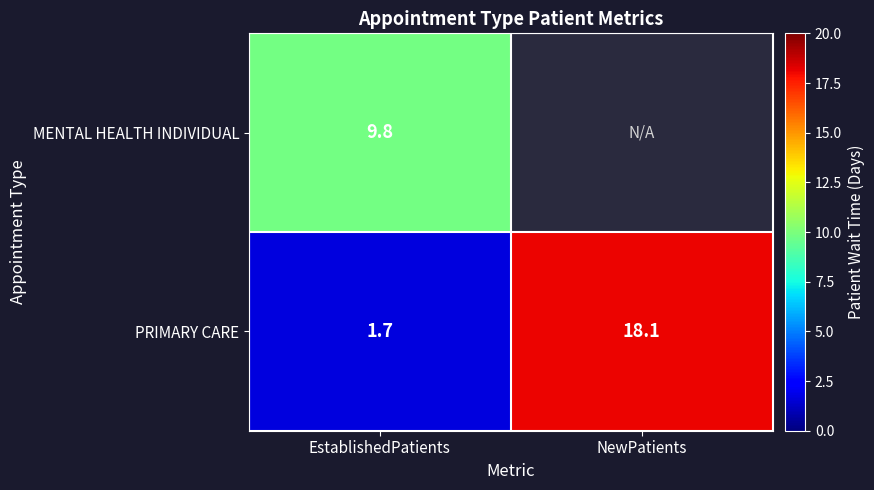

Where is PRIMARY CARE nearest to the value 9?

EstablishedPatients